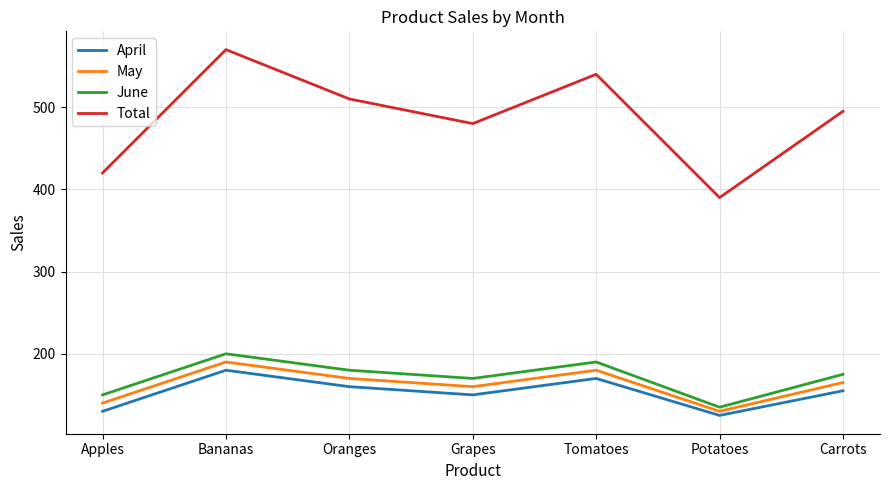

True or false: Total and June intersect in this chart.

False